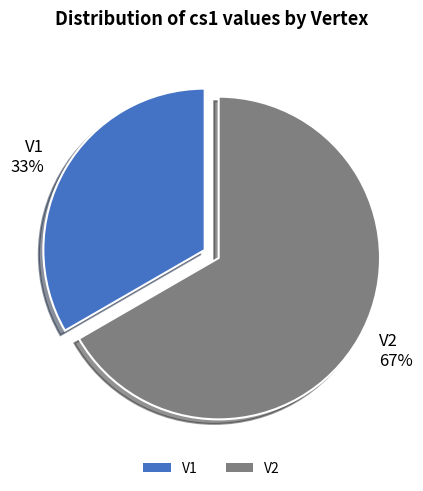

Rank the categories by value from highest to lowest.

V2, V1